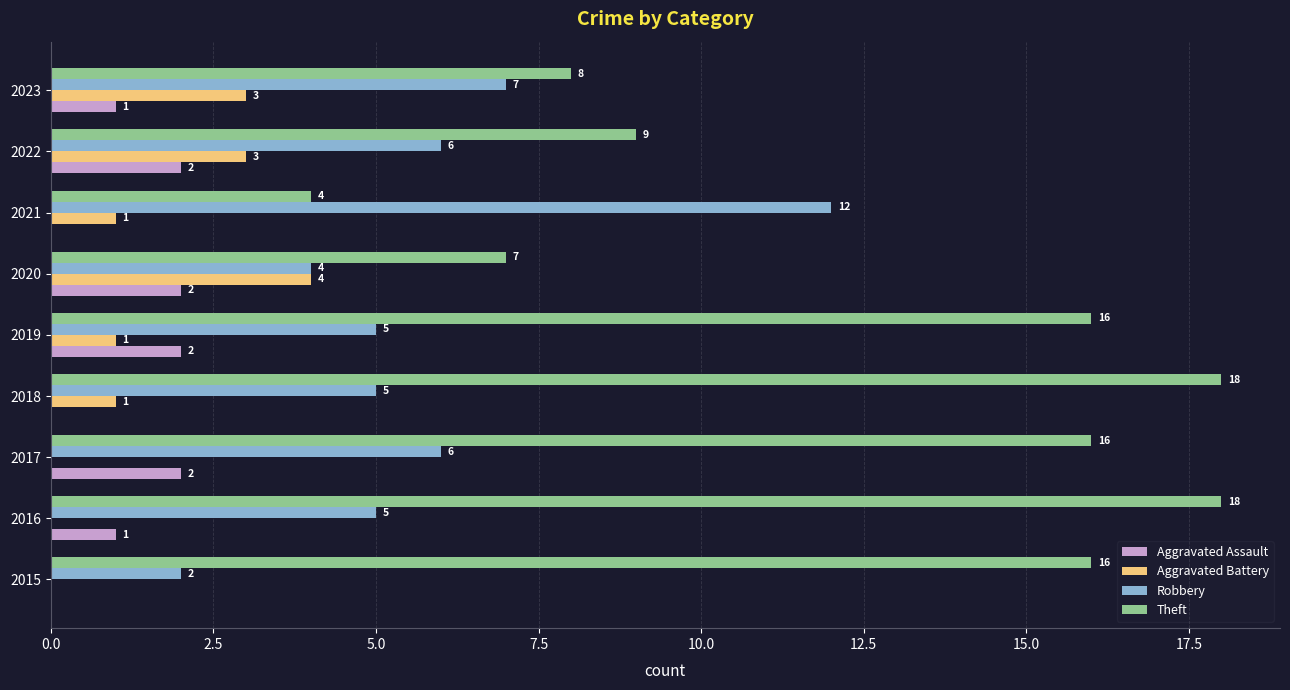

The Robbery series shows 6 at 2022. True or false?

True